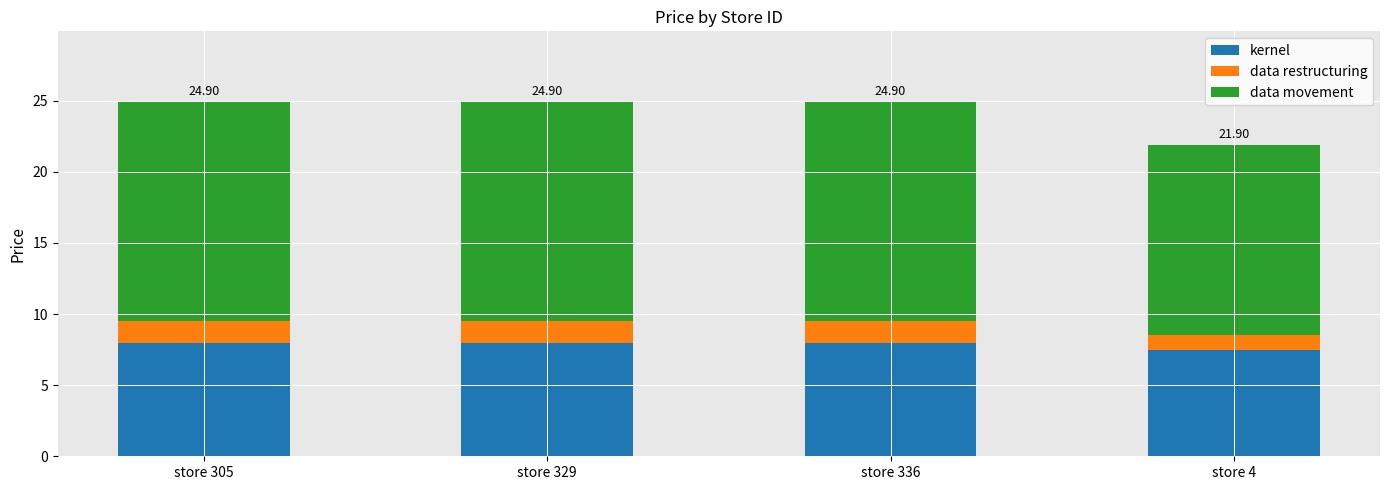

How many bars are there in total?

4